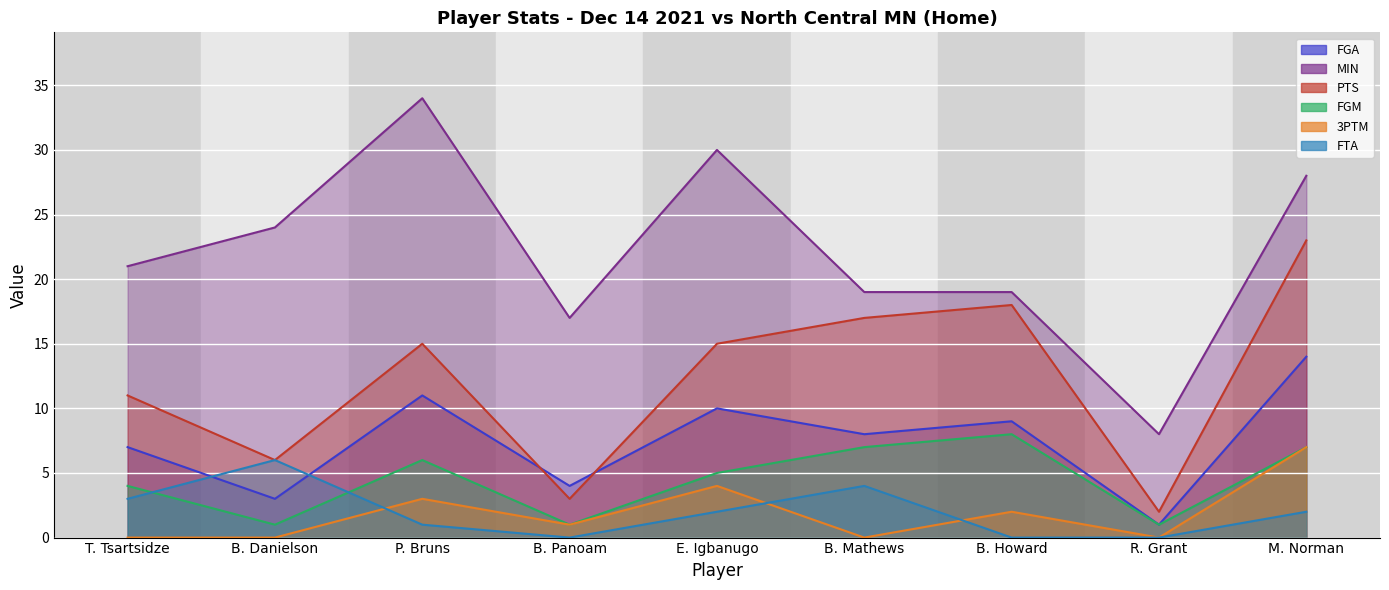

Is it true that PTS equals 23 at M. Norman?

True